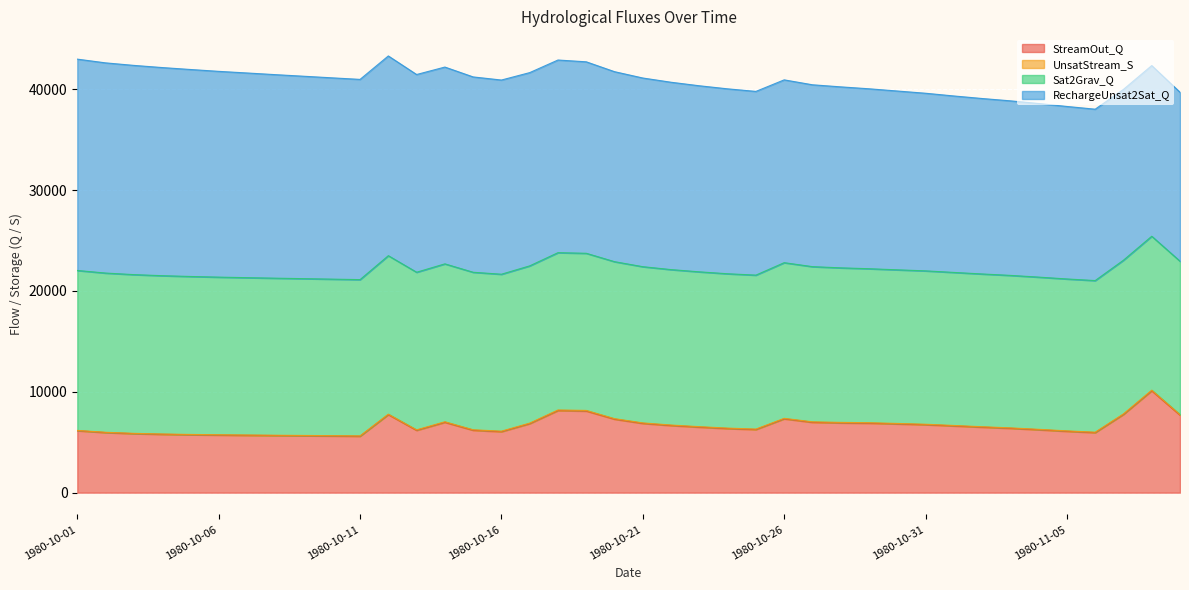

Which category has the highest value in the UnsatStream_S series?

1980-11-08